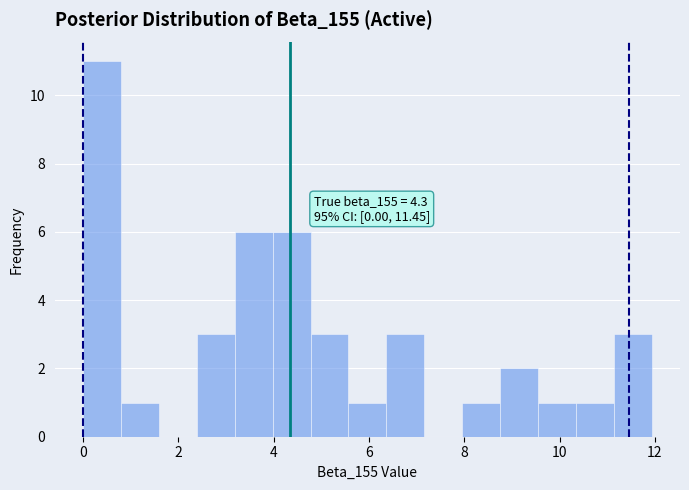

Around what value on the x-axis is the tallest bar? Give the approximate position of its centre, as read against the axis.

0.4